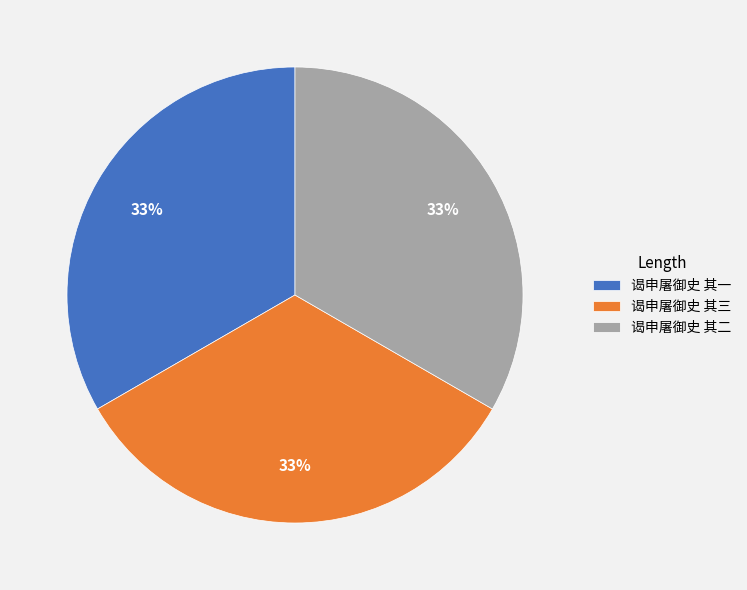

What is the ratio of the value at 谒申屠御史 其二 to the value at 谒申屠御史 其三?

1.0